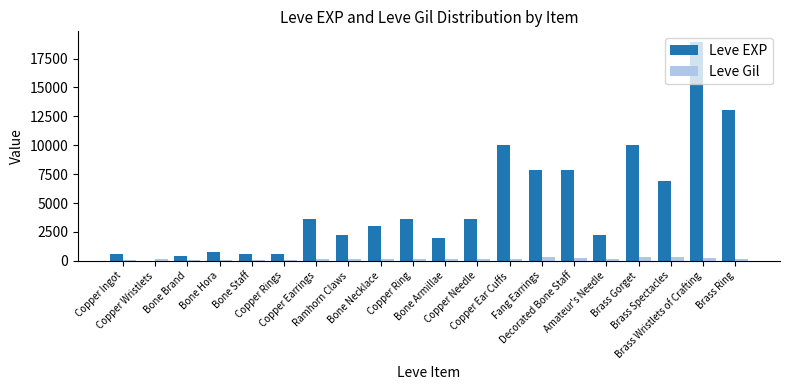

Which series has the largest total across all categories?

Leve EXP